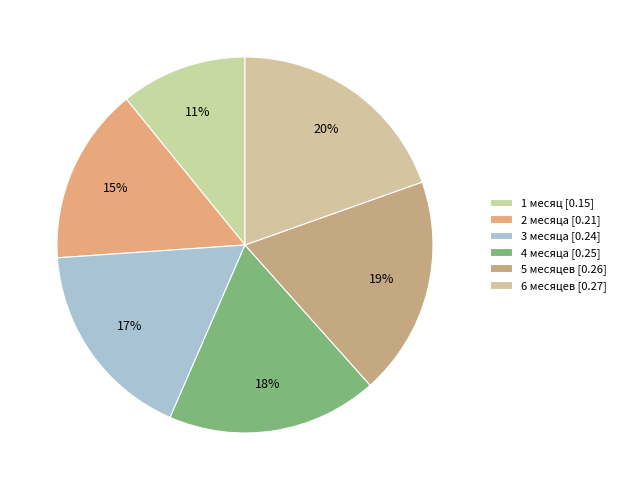

How many slices are in this pie chart?

6